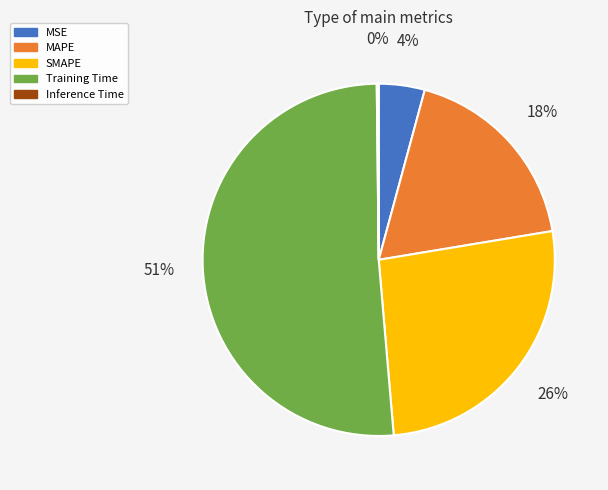

Is the sum of SMAPE and MSE greater than half?

No